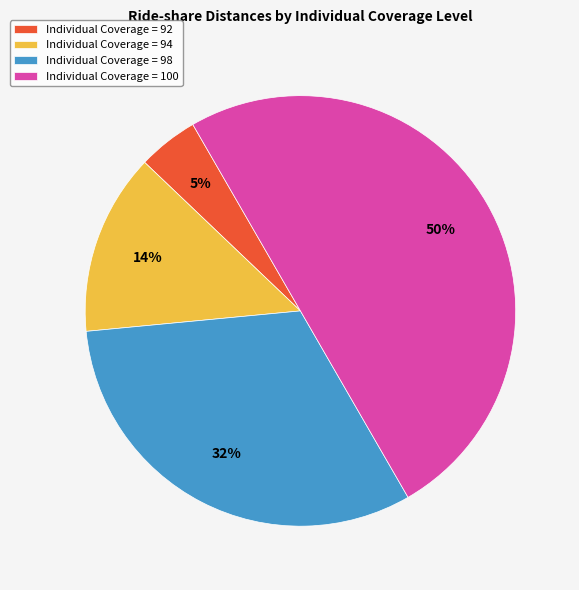

Which has a higher value, Individual Coverage = 94 or Individual Coverage = 92?

Individual Coverage = 94